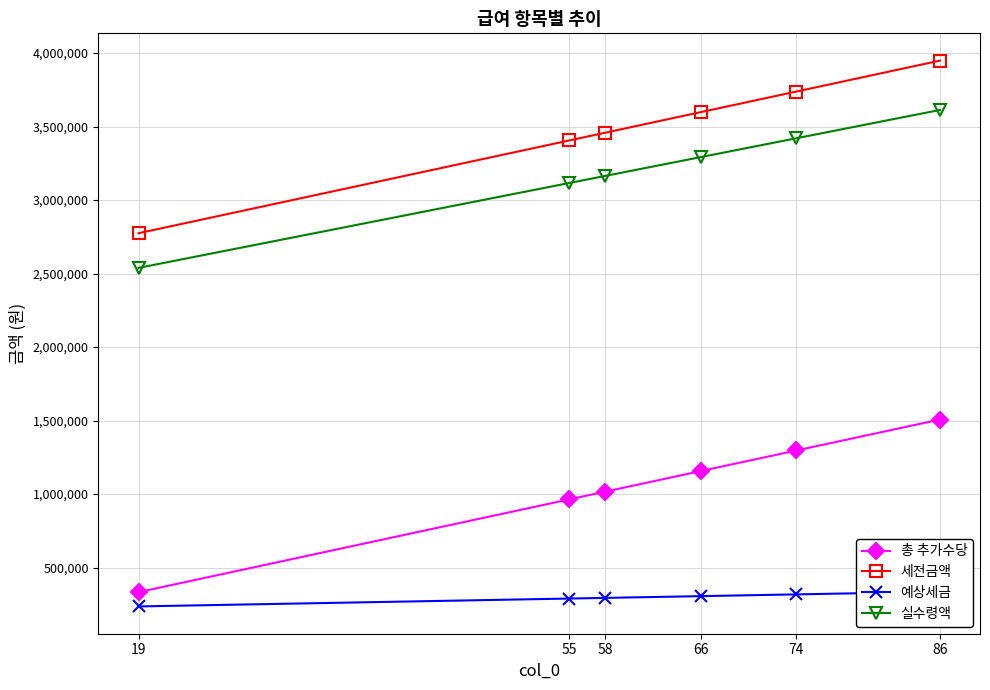

Does the chart display data point markers on the line(s)?

Yes